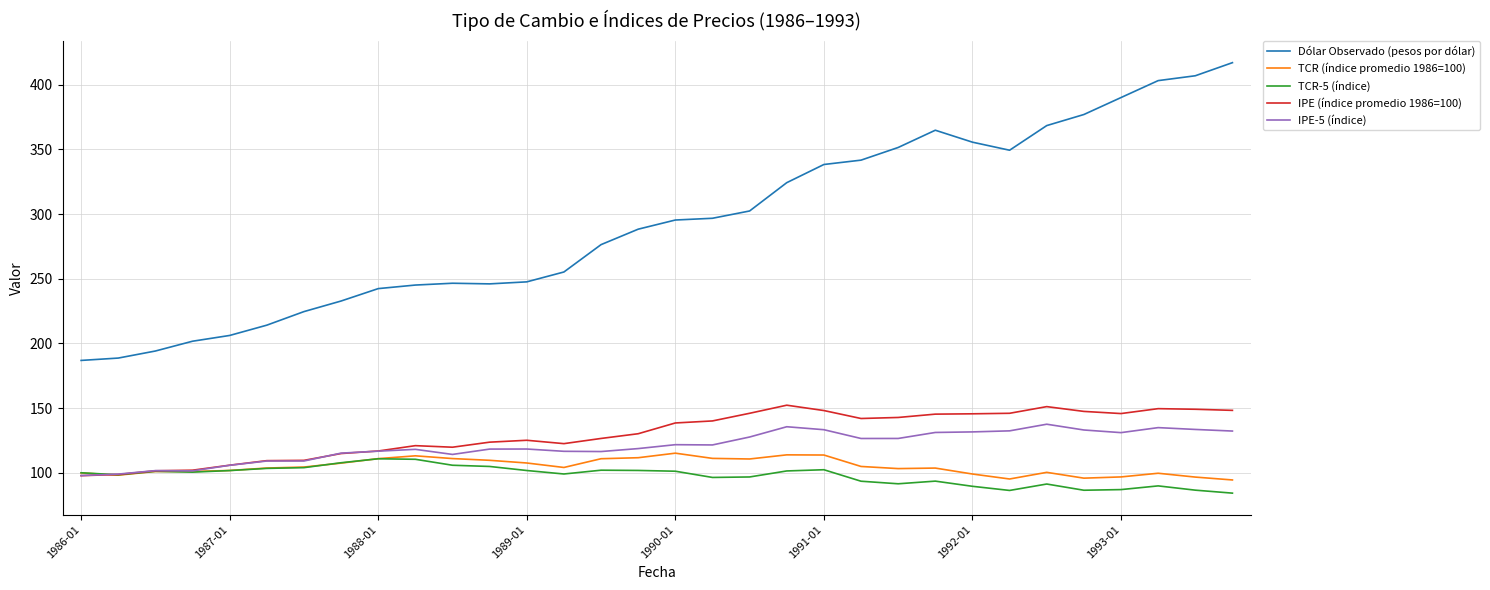

What is the maximum value shown in the chart?

417.0